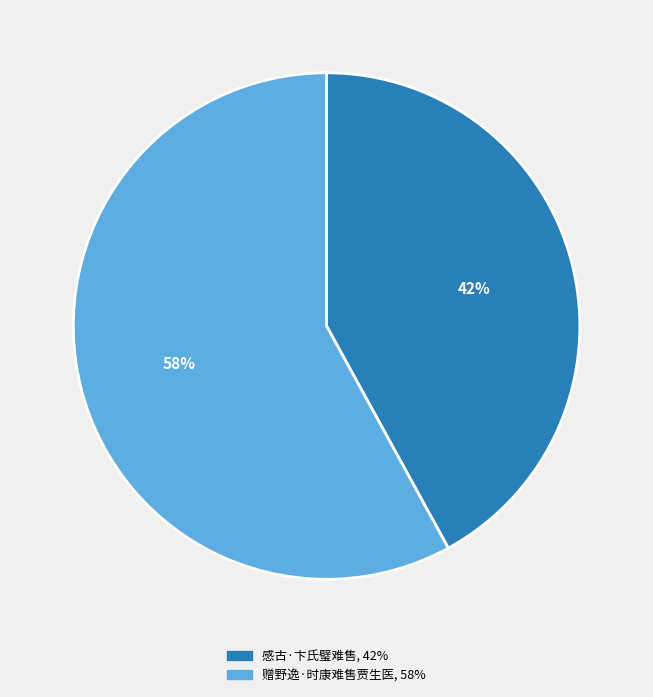

Combined, do 感古·卞氏璧难售 and 赠野逸·时康难售贾生医 account for over 50%?

Yes